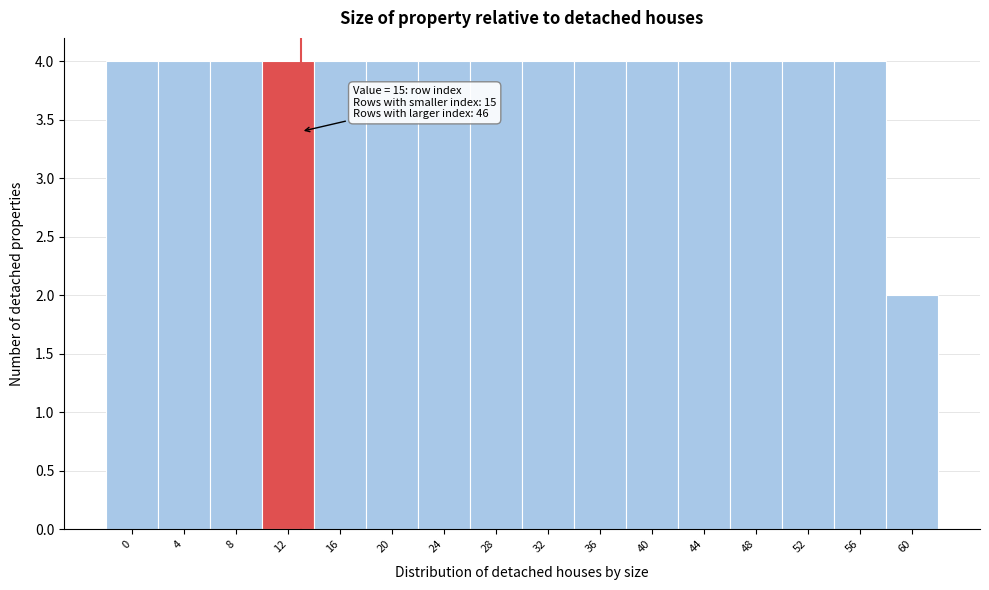

Reading right to left, what are all the values shown in this chart?

2	4	4	4	4	4	4	4	4	4	4	4	4	4	4	4